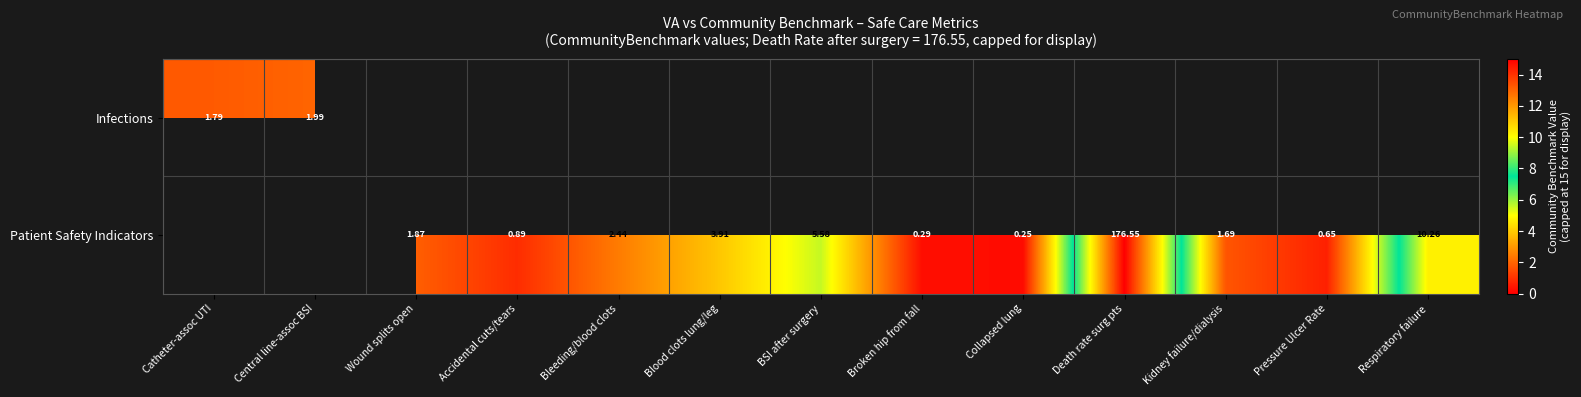

How many categories are shown in the chart?

13